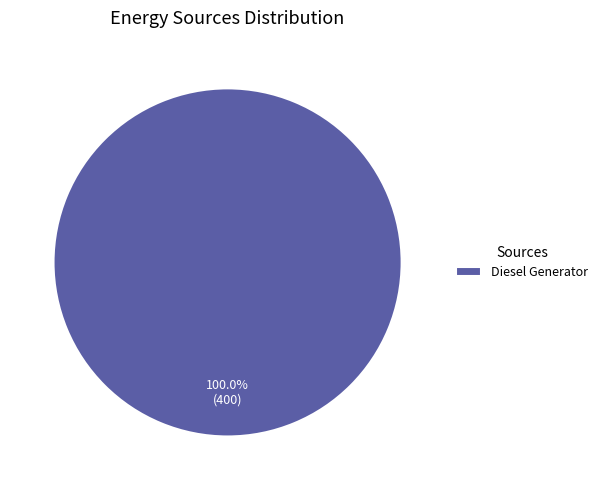

Rank the categories by value from highest to lowest.

Diesel Generator